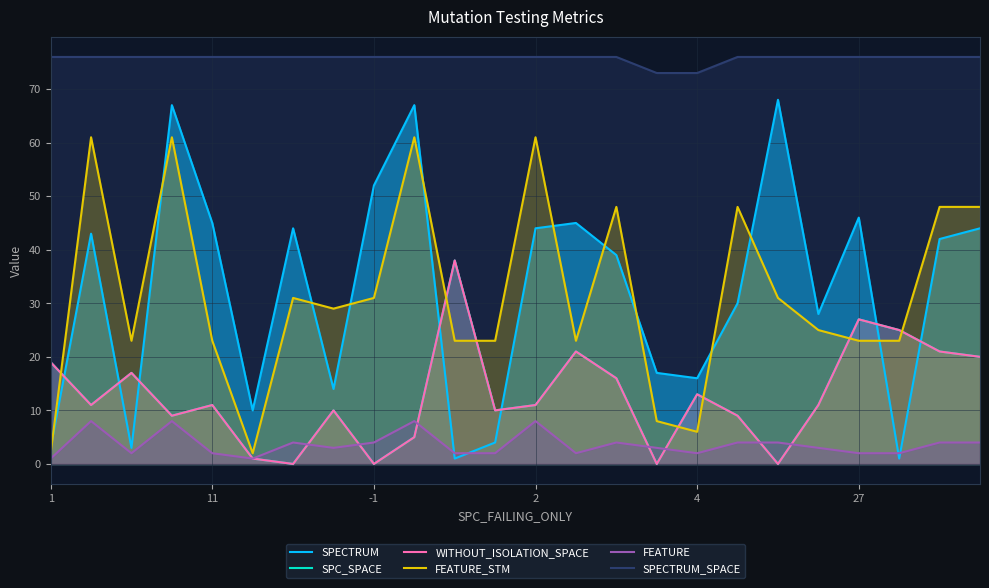

What is the label of the 15th point from the left?

14